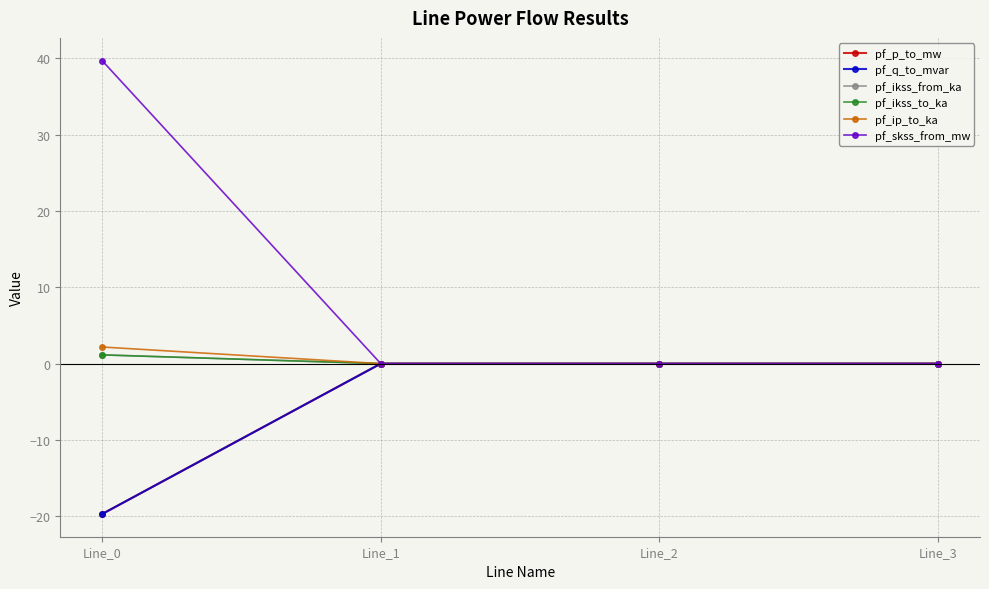

Which has a higher value, Line_0 or Line_3?

Line_3